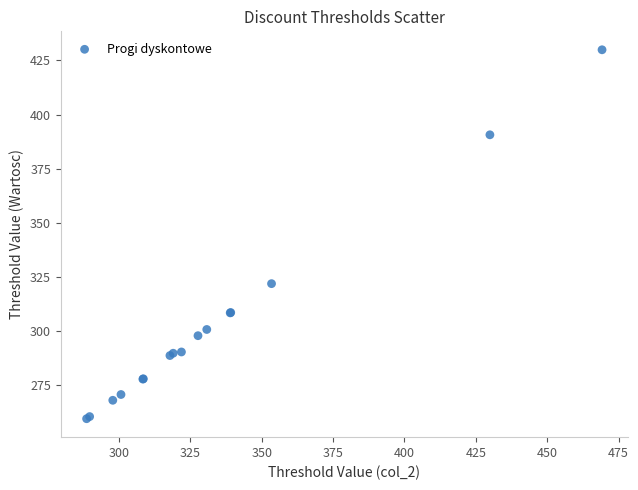

What Y value in the scatter plot is closest to 344?

321.9